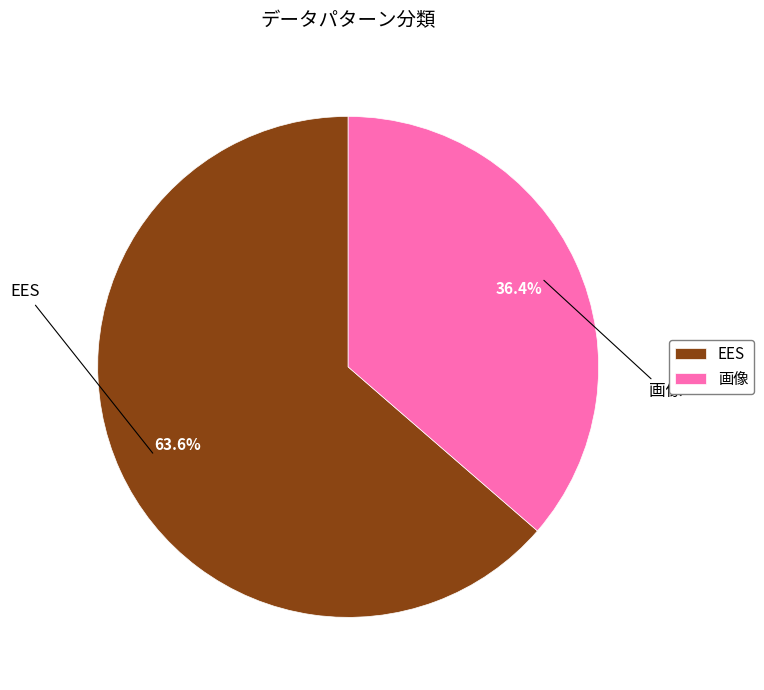

To the nearest percent, what is the combined percentage of 画像 and EES?

100%